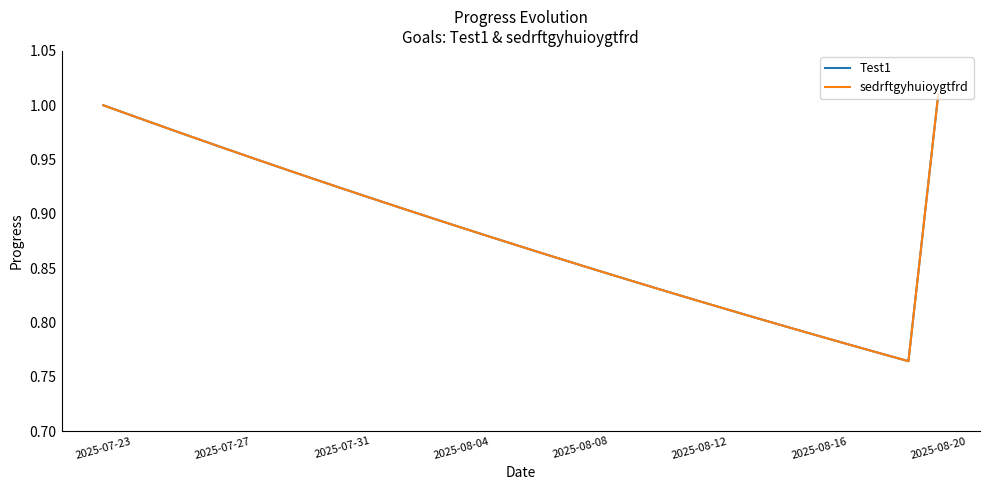

Does the chart display data point markers on the line(s)?

No